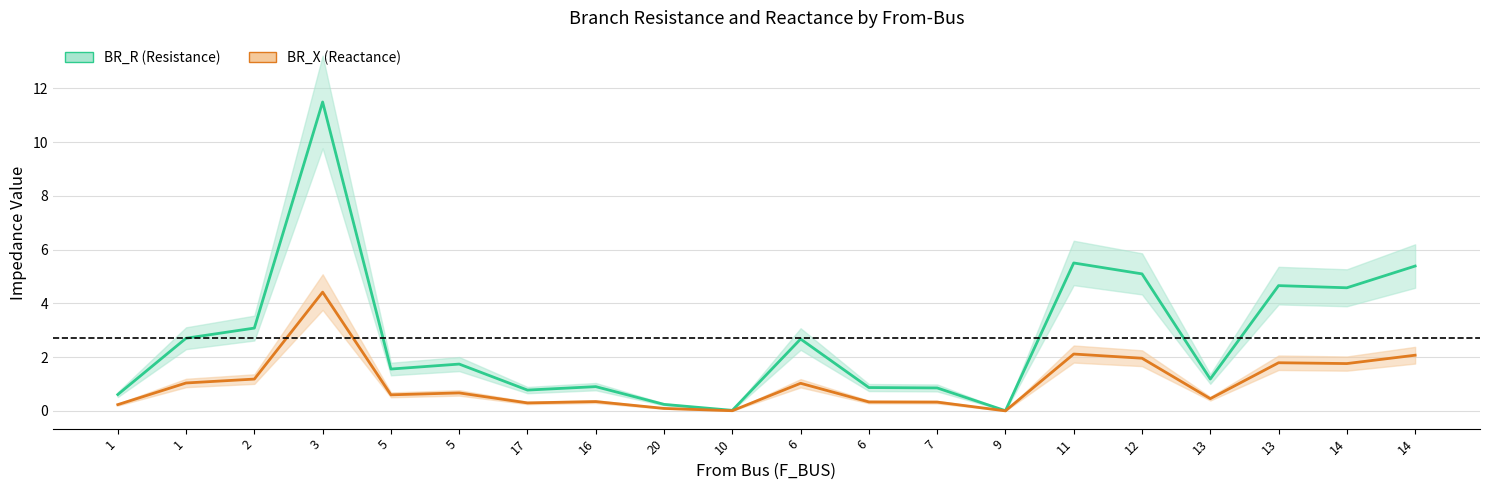

What is the label of the 7th point from the left?

17